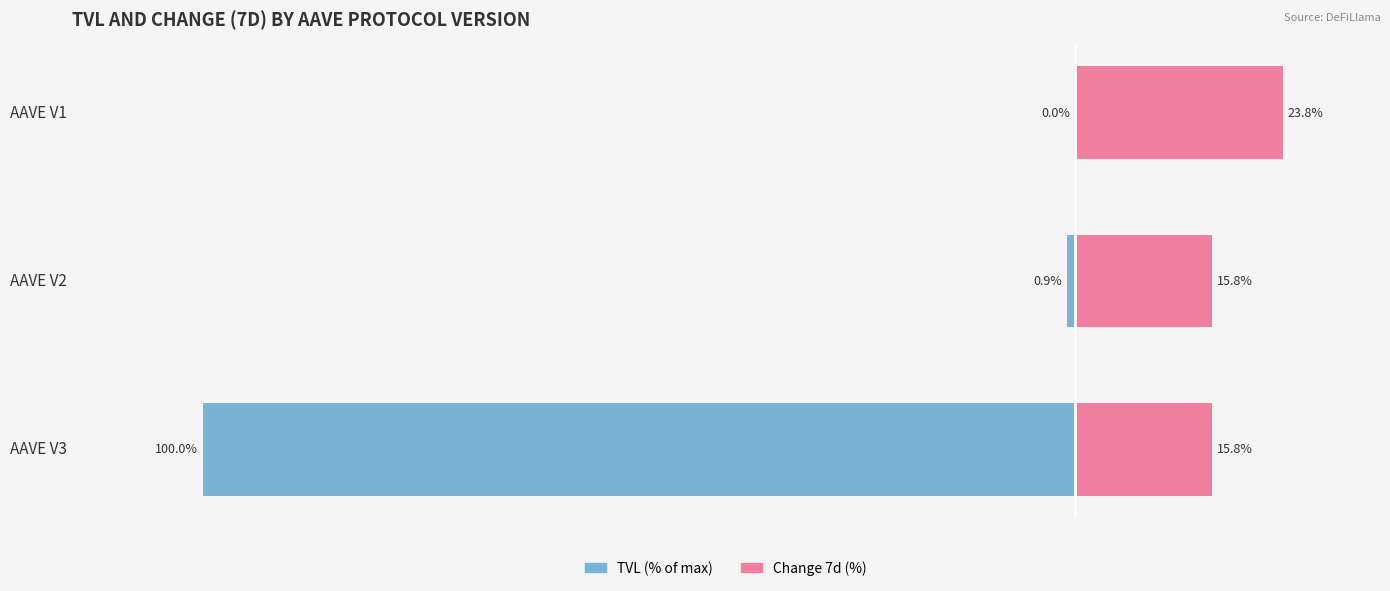

Are the bars grouped side by side (vs. stacked)?

Yes